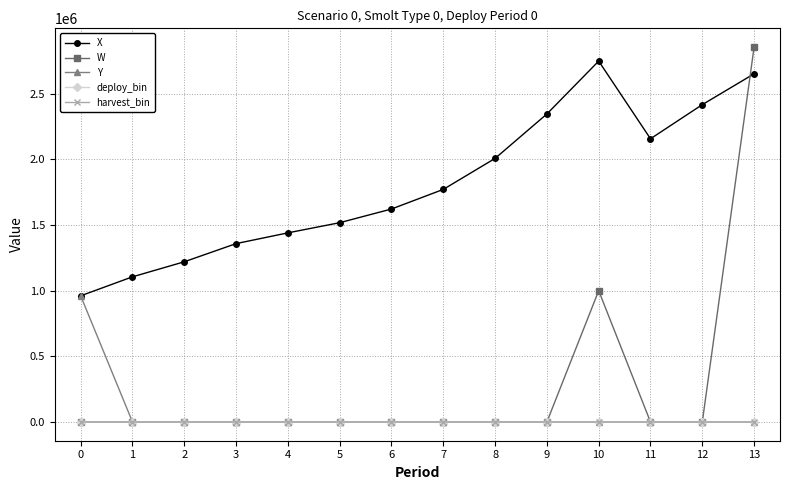

Which series has the largest total across all categories?

X